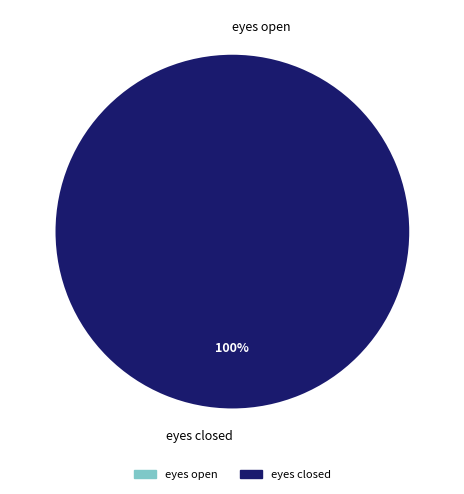

How many slices are in this pie chart?

2